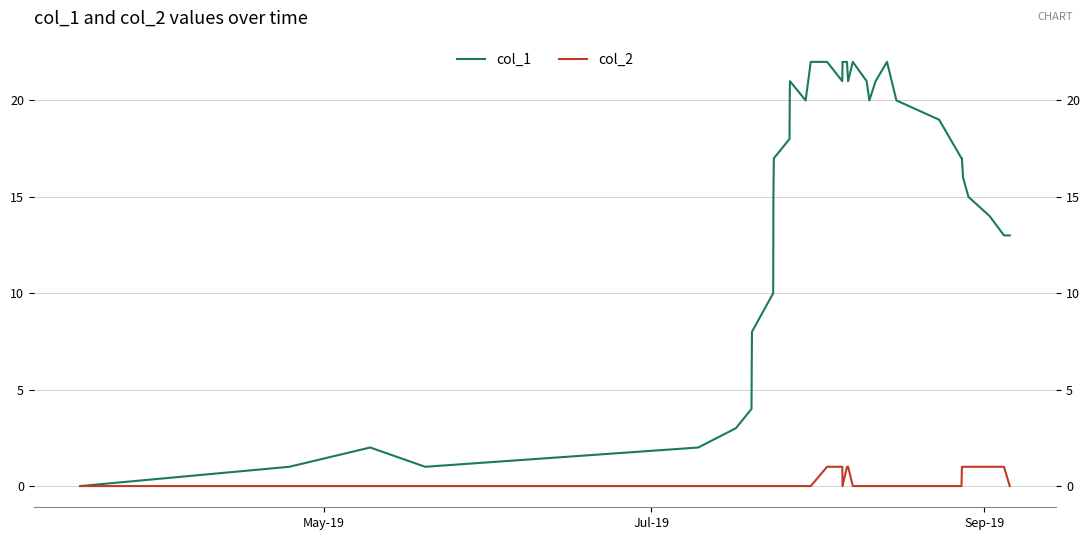

How many data points does each series have?

38